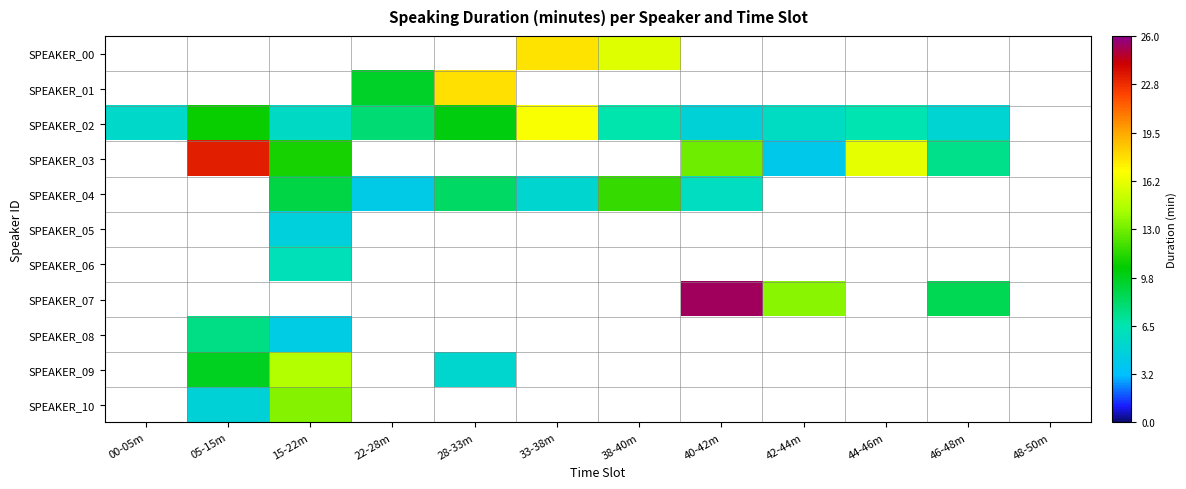

Is it true that SPEAKER_04 equals 2.7 at 22-28m?

False